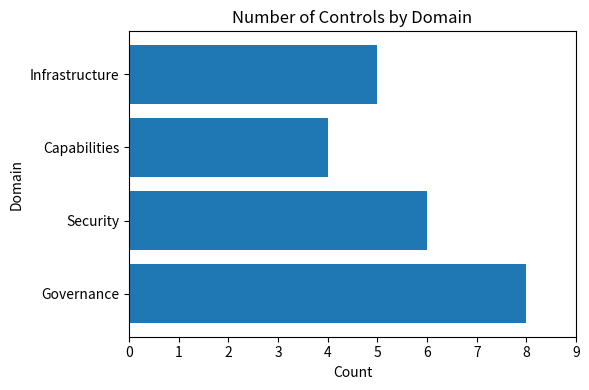

At which label is the value closest to 6?

Security